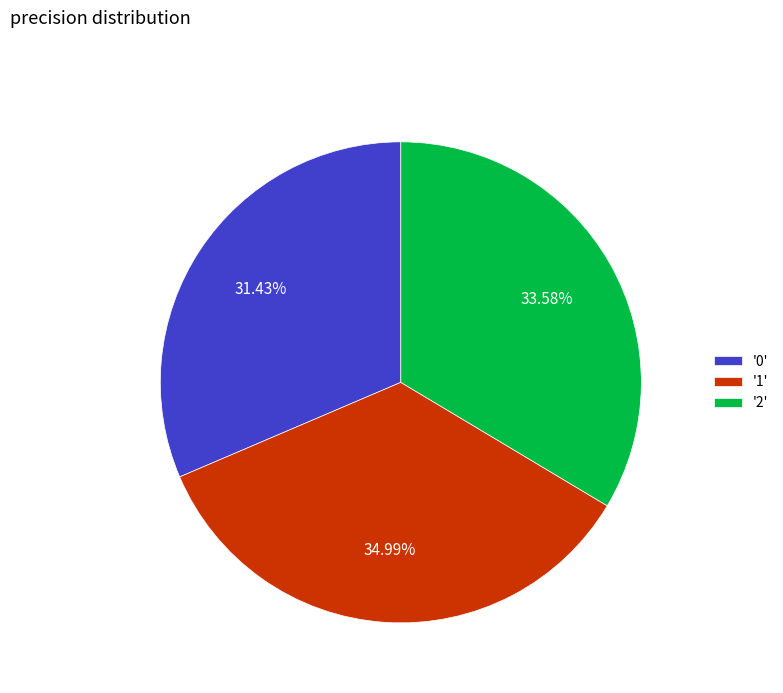

How many slices are in this pie chart?

3